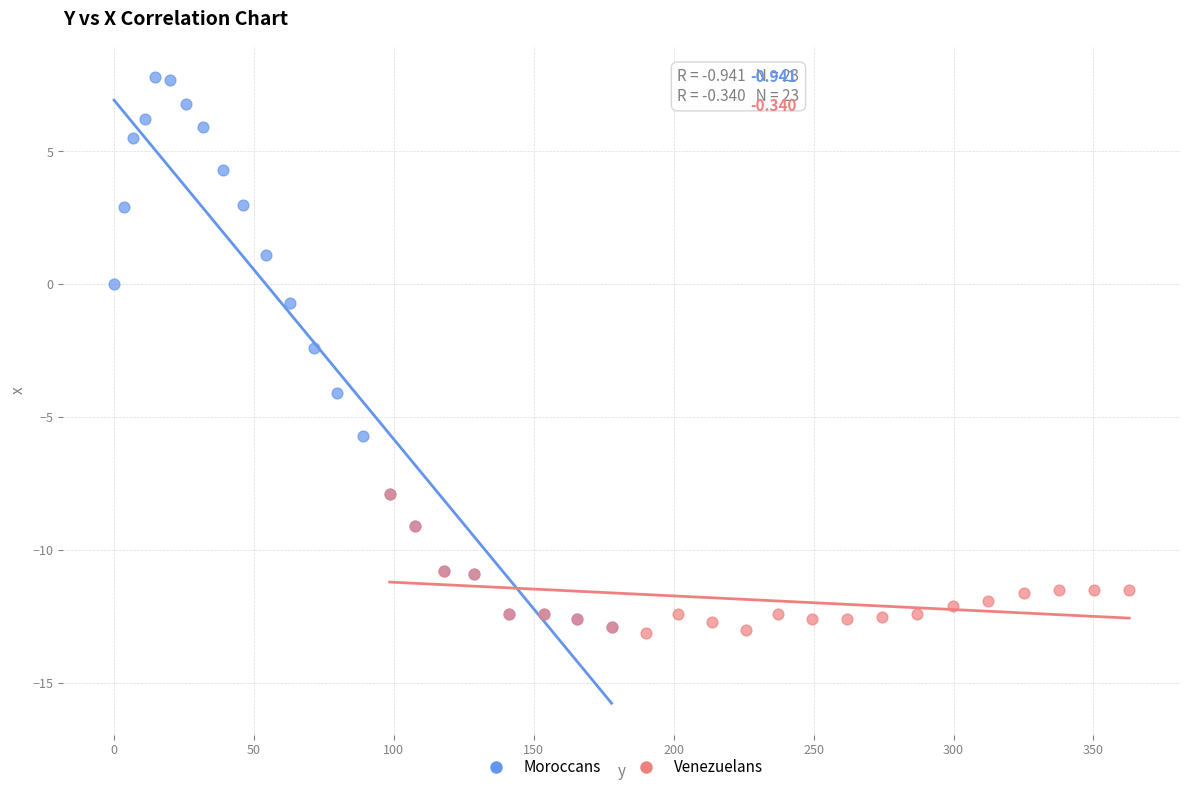

Which series has the largest Y range (max minus min)?

Moroccans